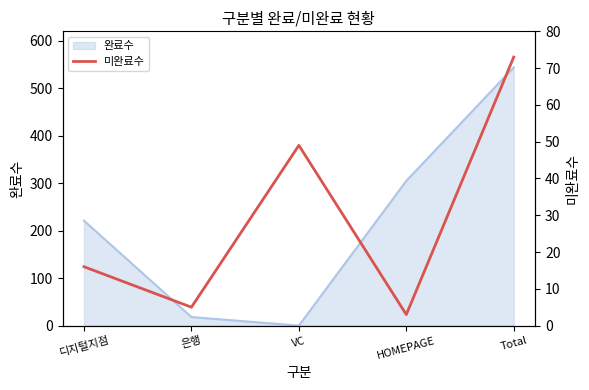

List the labels in order of value, smallest first.

HOMEPAGE, 은행, 디지털지점, VC, Total